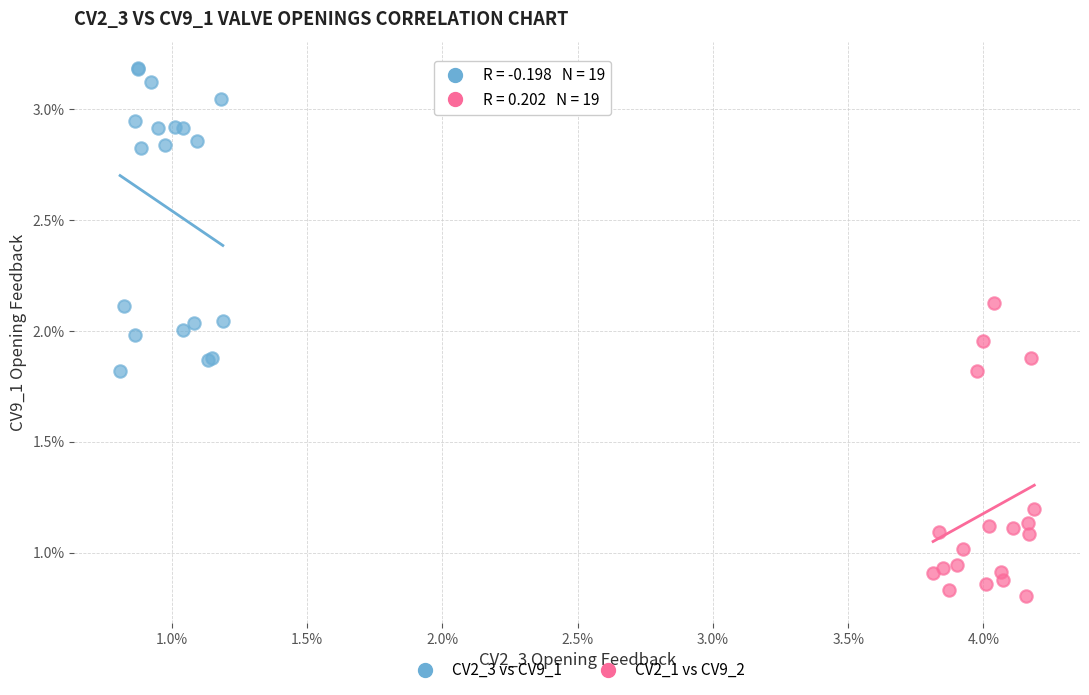

Which series reaches the maximum Y coordinate?

CV2_3 vs CV9_1